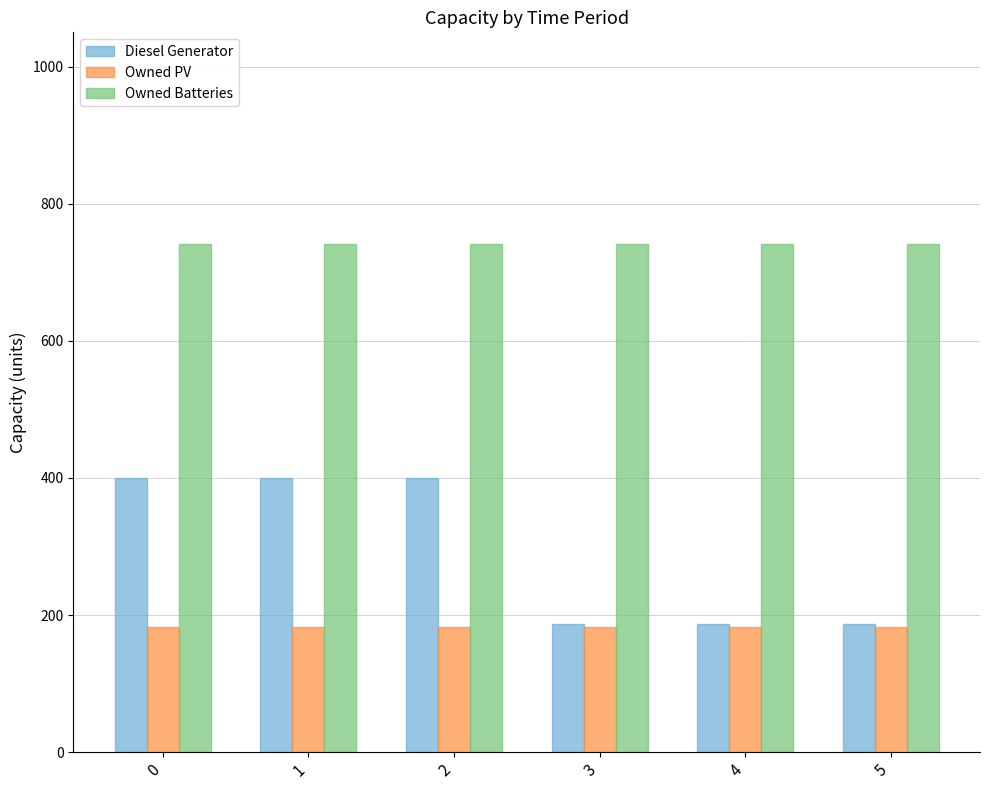

Are the bars horizontal?

No